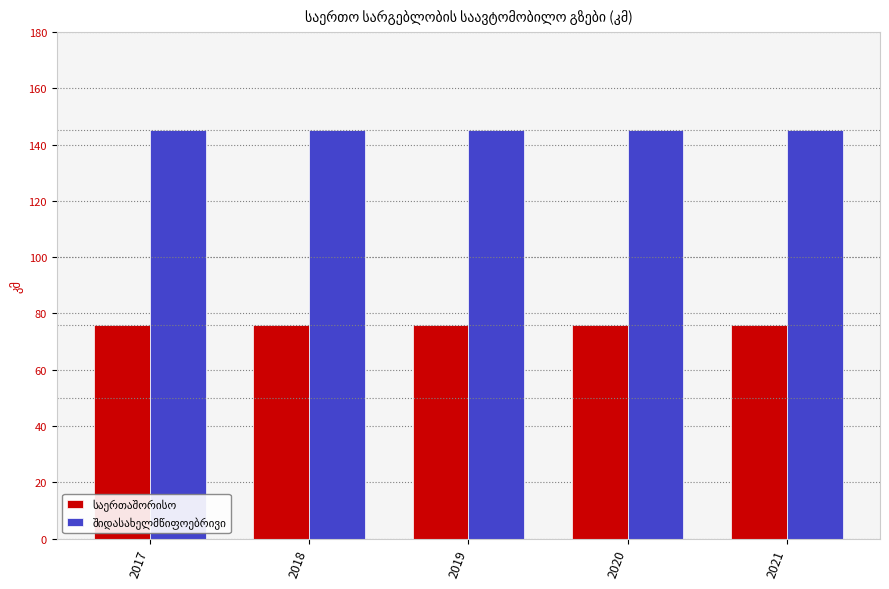

What is the spread (max minus min) of values at 2017?

69.2